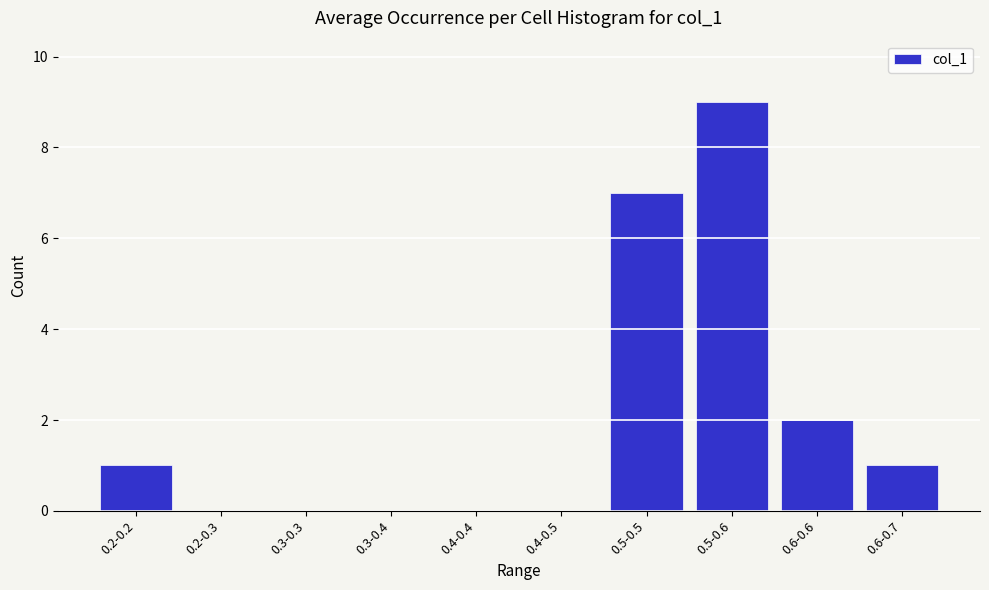

Reading right to left, extract all data points from this chart.

0.6-0.7=1	0.6-0.6=2	0.5-0.6=9	0.5-0.5=7	0.4-0.5=0	0.4-0.4=0	0.3-0.4=0	0.3-0.3=0	0.2-0.3=0	0.2-0.2=1